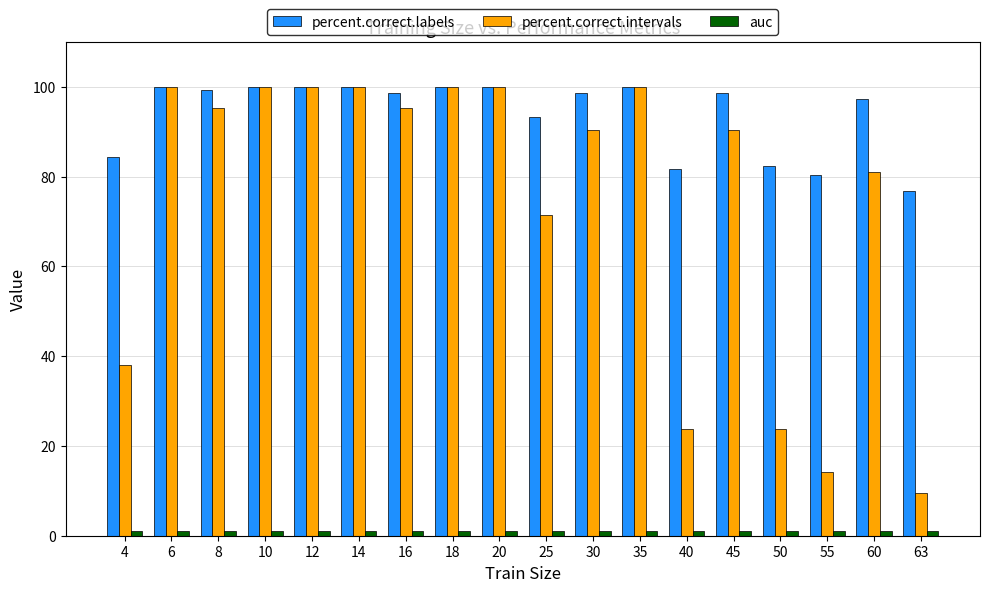

What is the difference between the maximum and minimum values in the percent.correct.labels series?

23.1